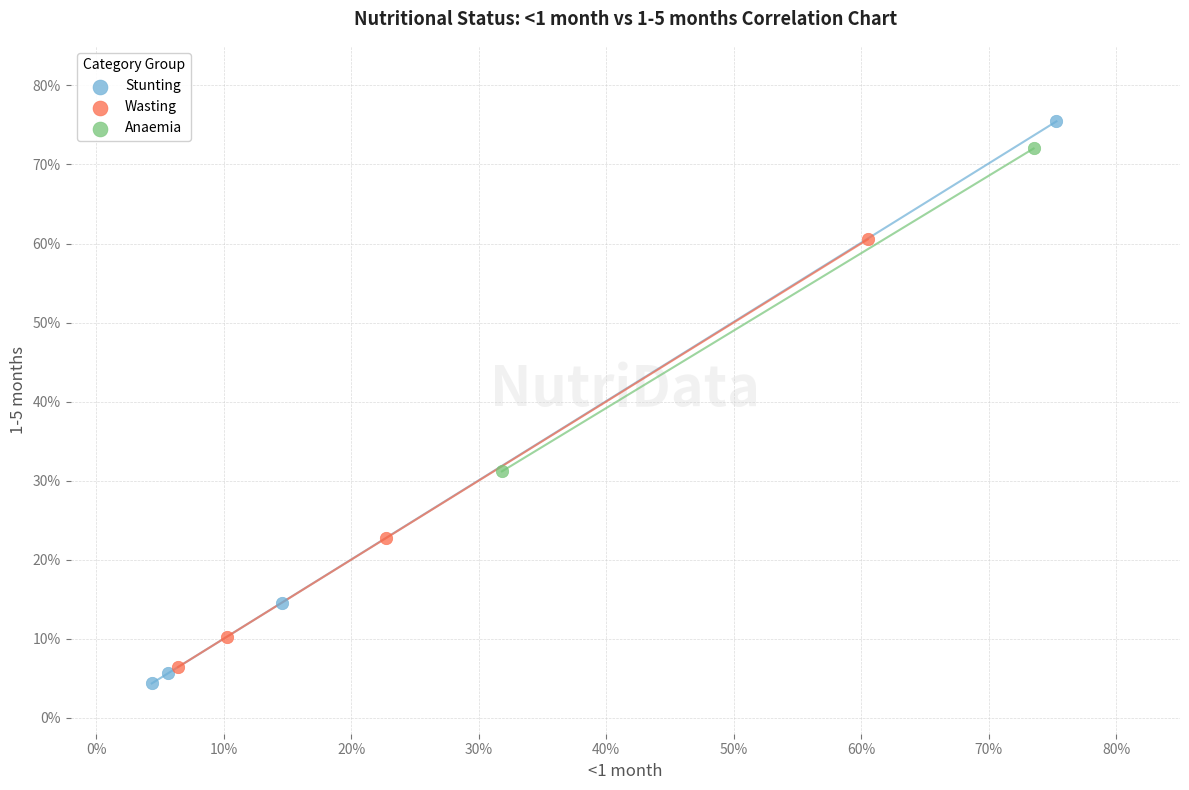

Which series contains the lowest Y value?

Stunting